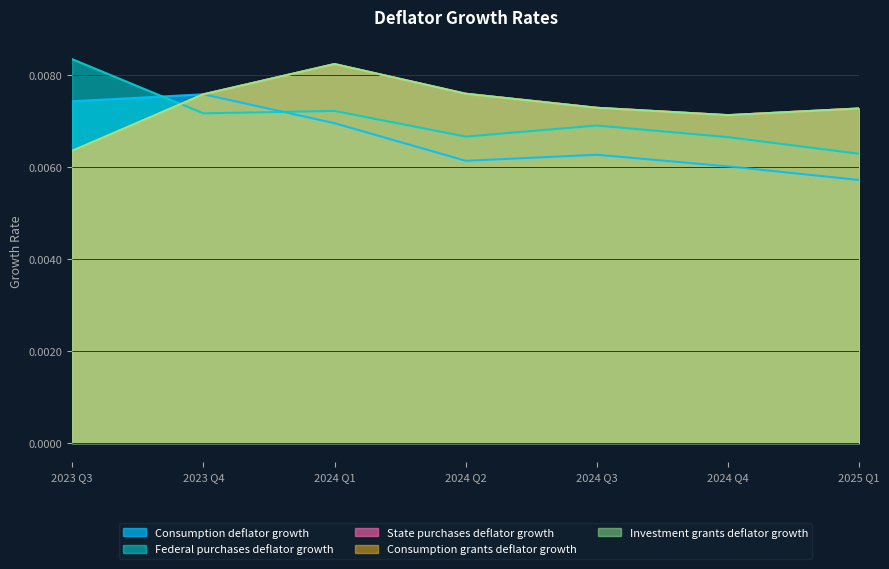

Count the Consumption deflator growth values in the range 0 to 1.

7